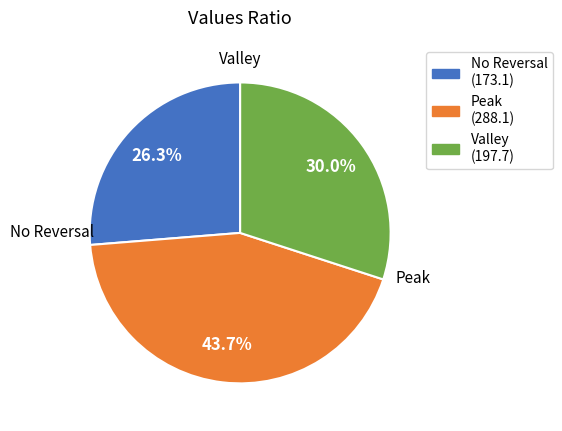

What percentage is NOT represented by Peak?

56.3%